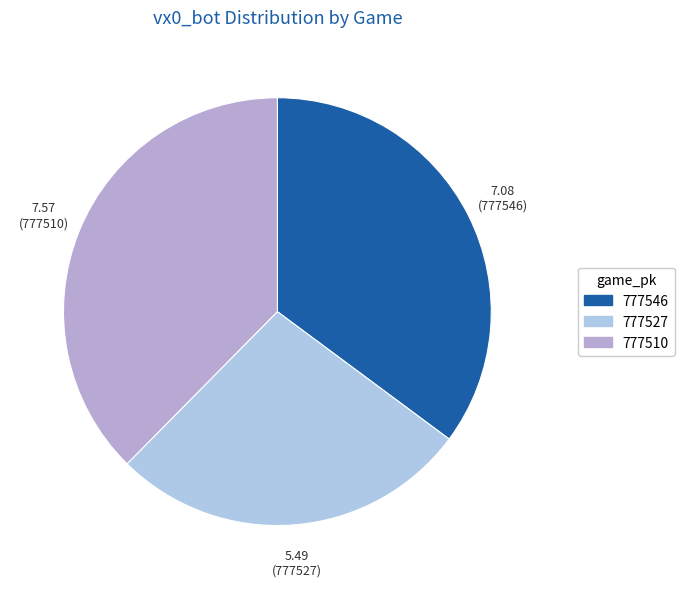

How many segments does this pie chart have?

3